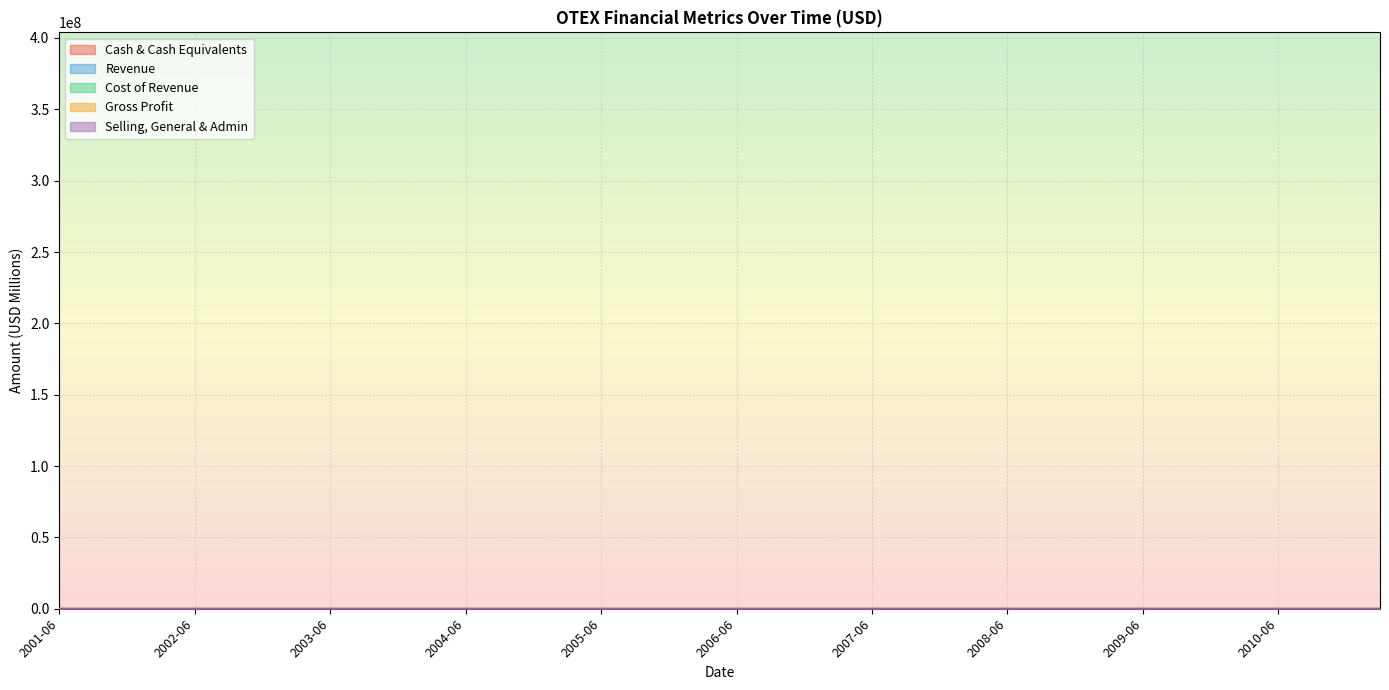

Which category has the highest value in the Cost of Revenue series?

2011-03